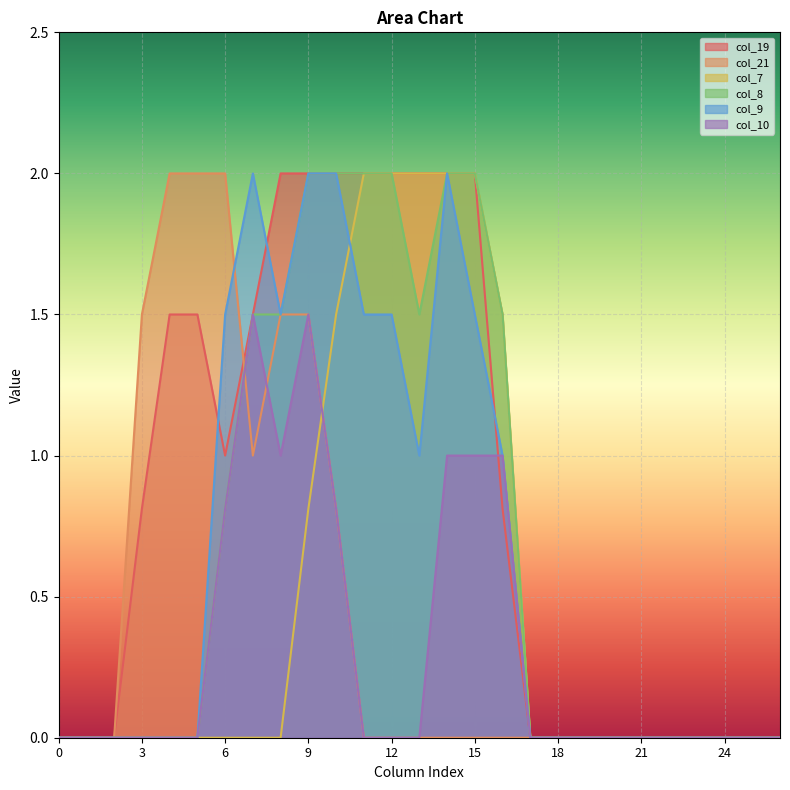

What is the average value of the col_21 series?

0.5